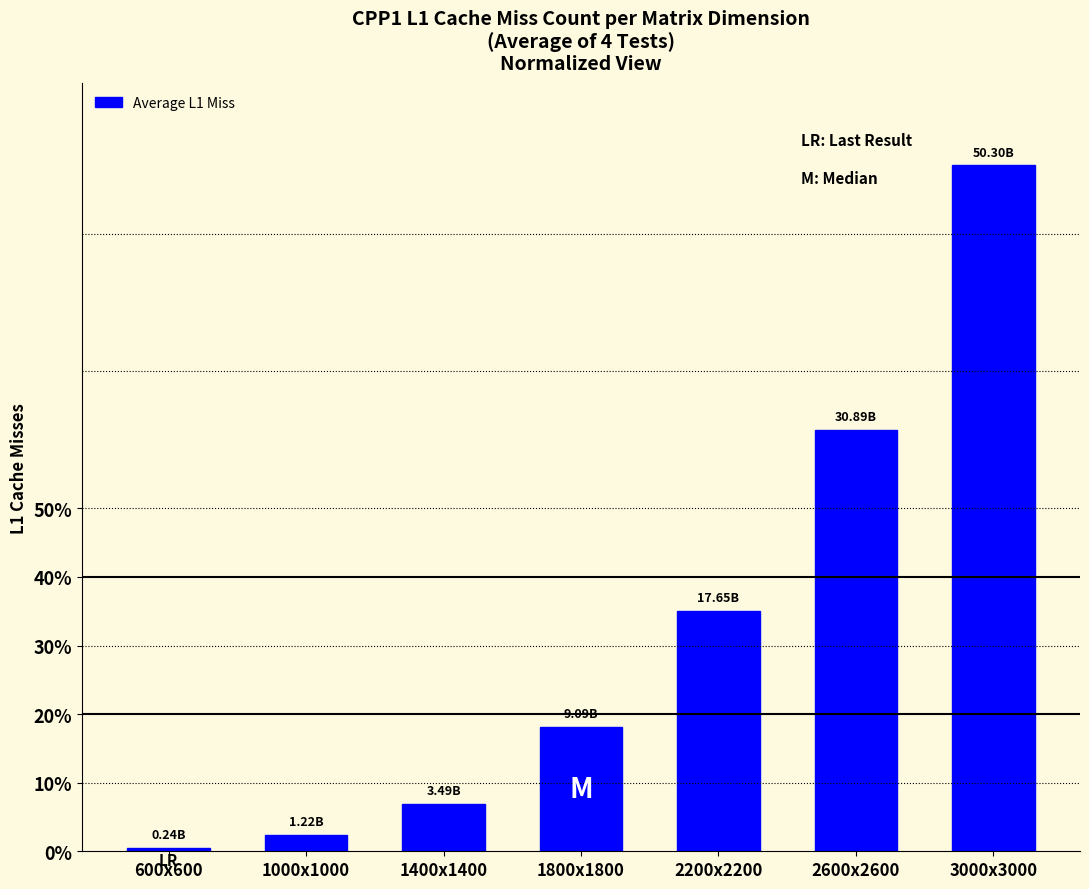

Rank the categories by value from highest to lowest.

3000x3000, 2600x2600, 2200x2200, 1800x1800, 1400x1400, 1000x1000, 600x600